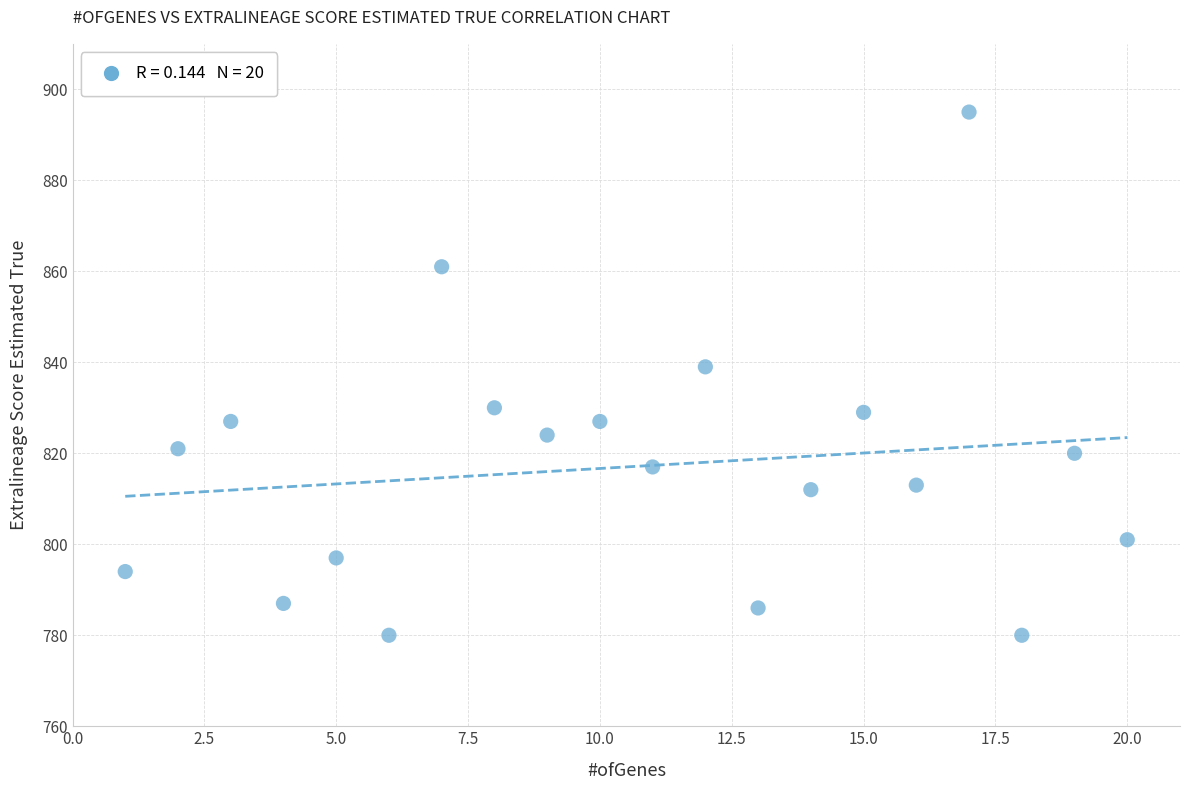

What is the range of Y values (max minus min)?

115